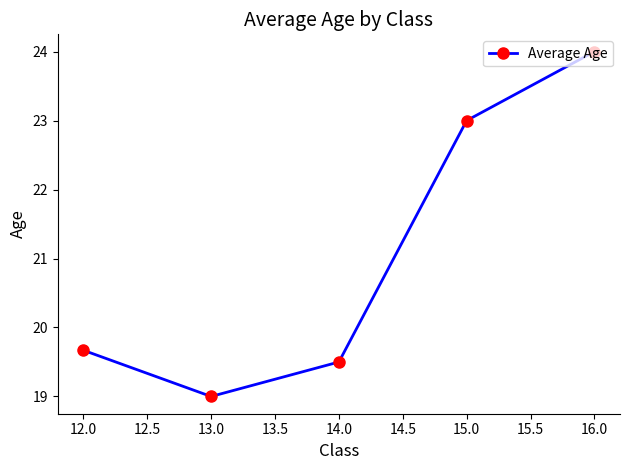

Where is the data nearest to the value 21?

12.0